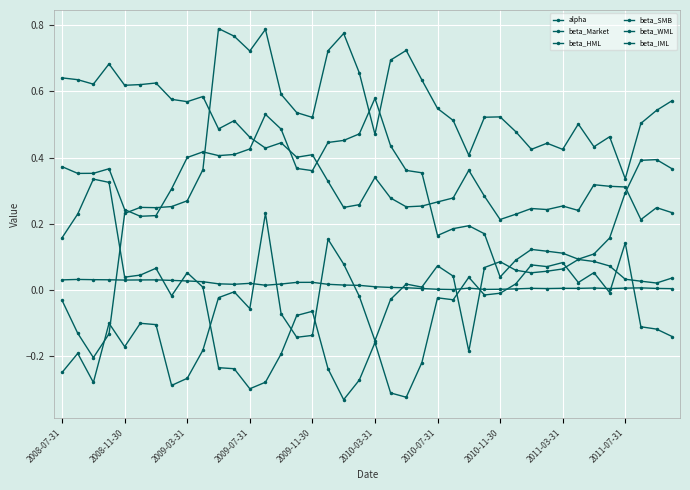

Count the number of data series in this chart.

6